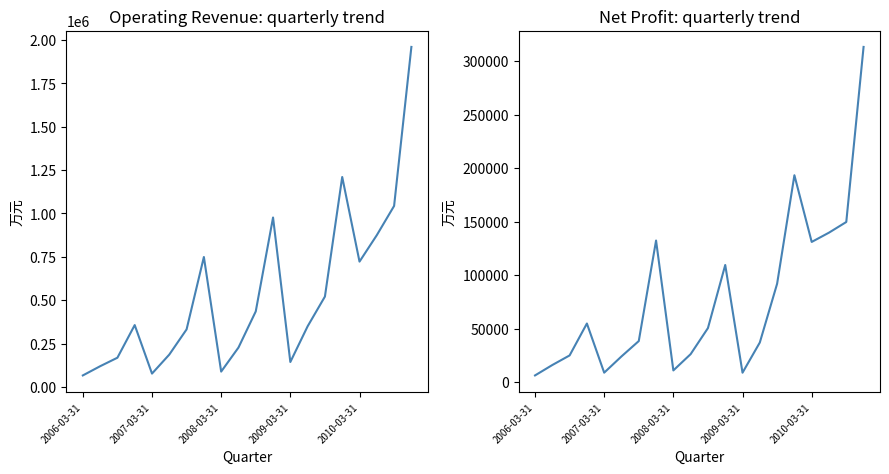

How many data points in Operating Revenue (万元) are less than 356384?

10